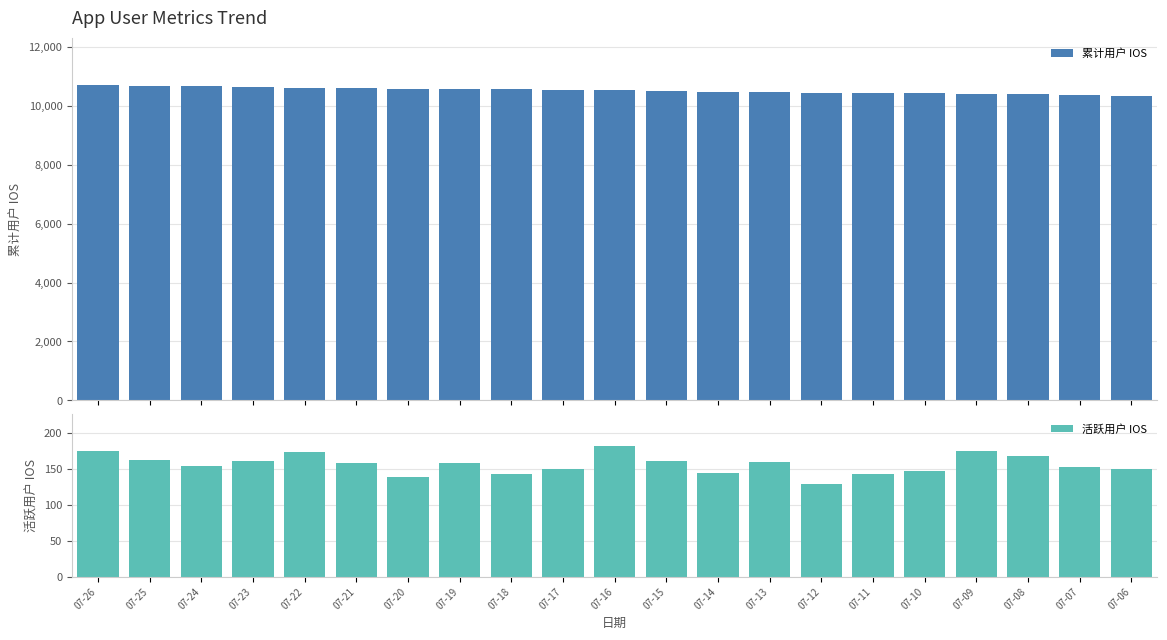

What is the sum of the 活跃用户 IOS values at 07-20 and 07-06?

288